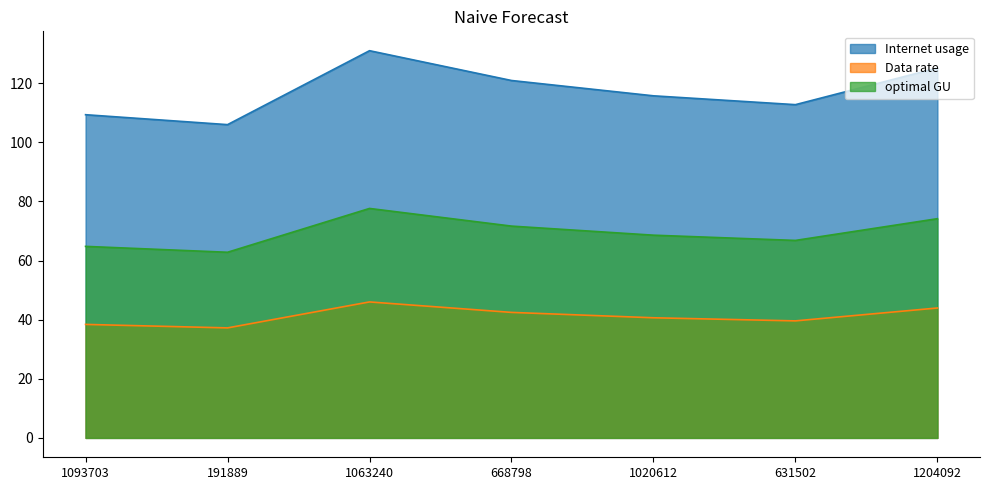

Reading right to left, extract all data points from this chart.

Internet usage: 1204092=125.1	631502=112.7	1020612=115.7	668798=120.9	1063240=131.0	191889=106.0	1093703=109.3
Data rate: 1204092=43.9	631502=39.6	1020612=40.6	668798=42.5	1063240=46.0	191889=37.2	1093703=38.4
optimal GU: 1204092=74.2	631502=66.8	1020612=68.6	668798=71.6	1063240=77.6	191889=62.8	1093703=64.8